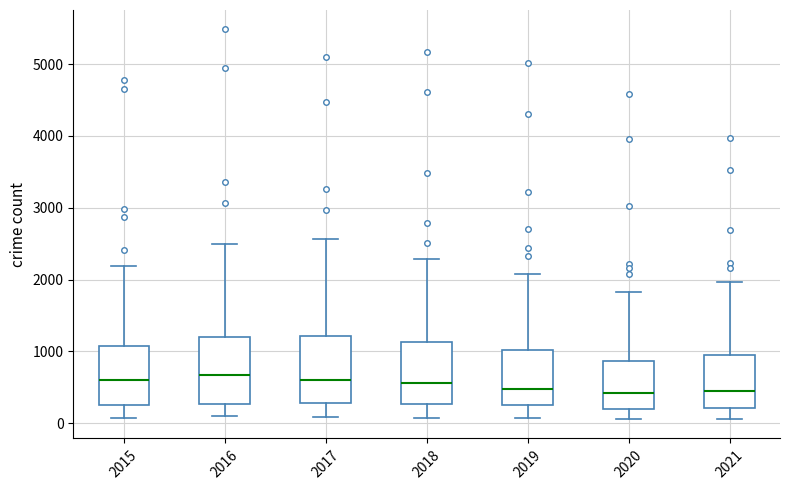

Reading left to right, read every box against the y-axis: the position of its median line, the range the box covers, and the ends of its whiskers. The values are not printed on the chart, so give them approximately, as read against the axis.

2015: median 600, box 300 to 1100, whiskers 100 to 2200
2016: median 700, box 300 to 1200, whiskers 100 to 2500
2017: median 600, box 300 to 1200, whiskers 100 to 2600
2018: median 600, box 300 to 1100, whiskers 100 to 2300
2019: median 500, box 300 to 1000, whiskers 100 to 2100
2020: median 400, box 200 to 900, whiskers 100 to 1800
2021: median 500, box 200 to 1000, whiskers 100 to 2000